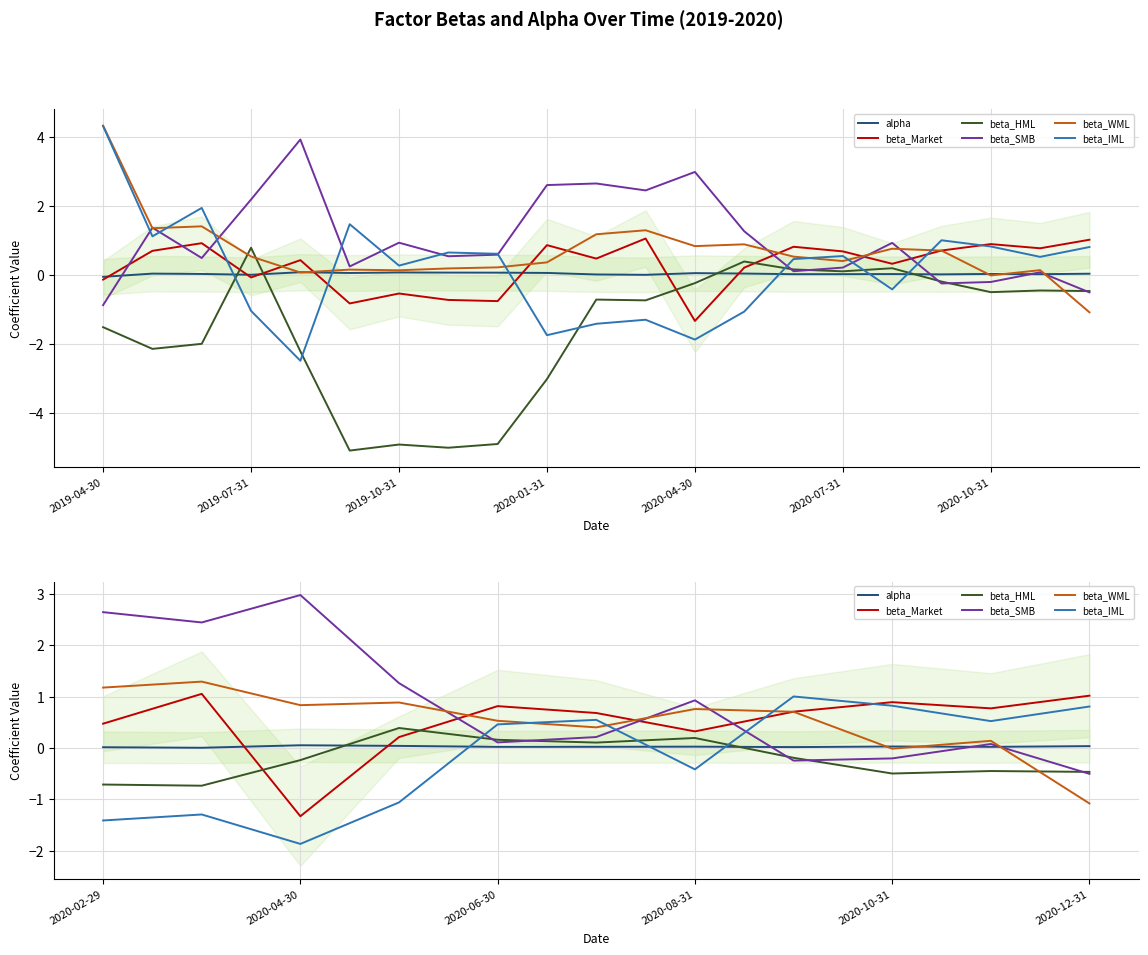

What is the label of the 1st point from the left?

2020-02-29